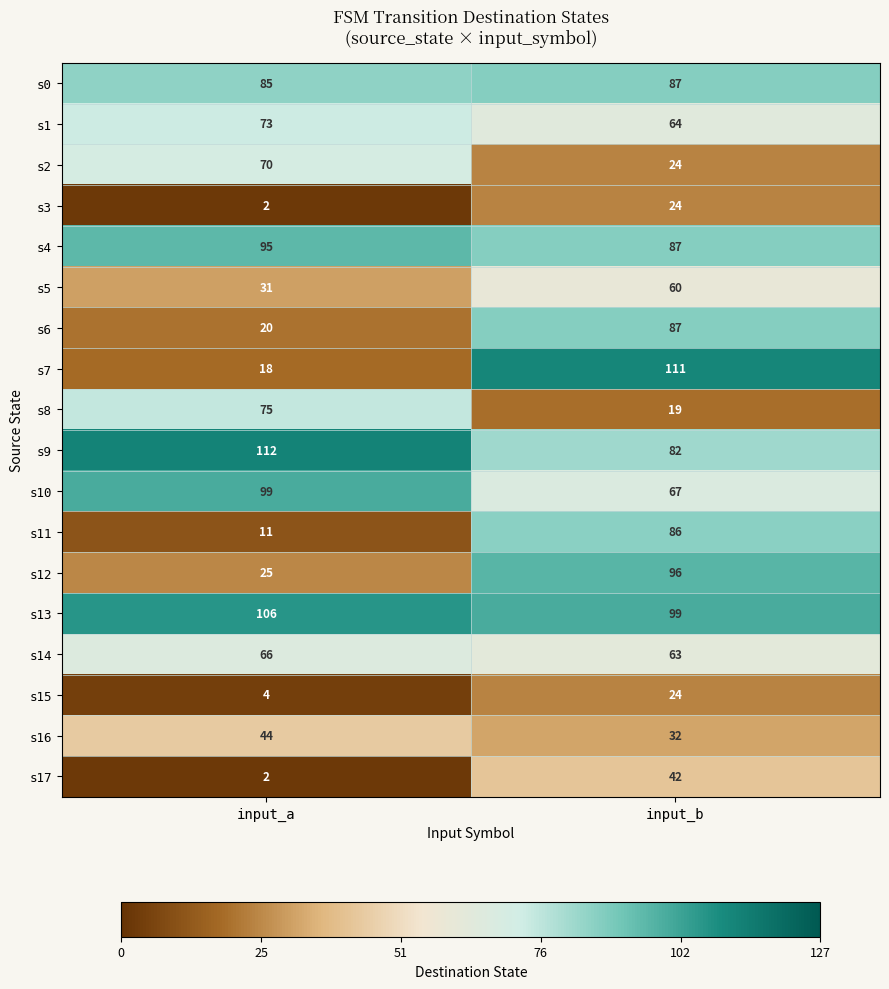

Is it true that s13 equals 33 at input_b?

False